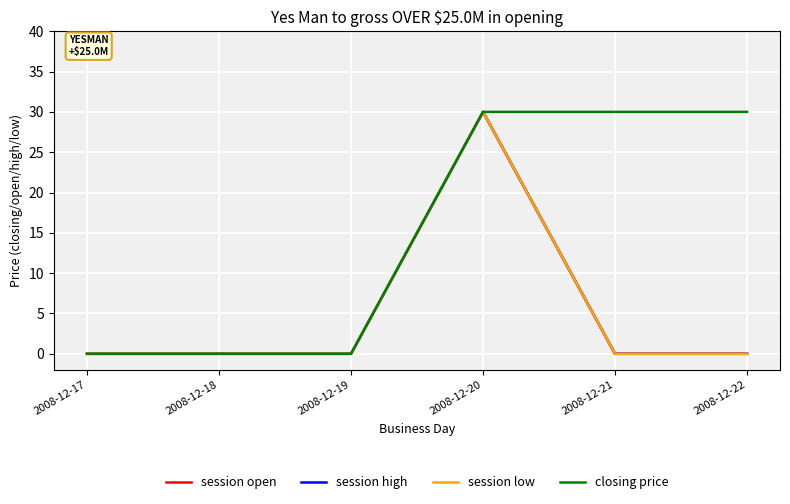

True or false: closing price and session low intersect in this chart.

False